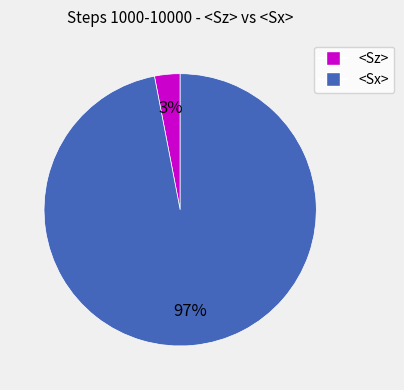

To the nearest percent, what is the difference between the largest and smallest slice percentages?

94%